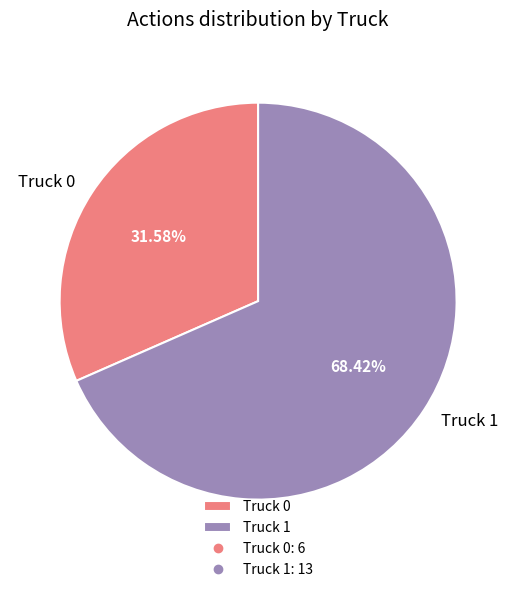

Count the number of slices in the pie.

2